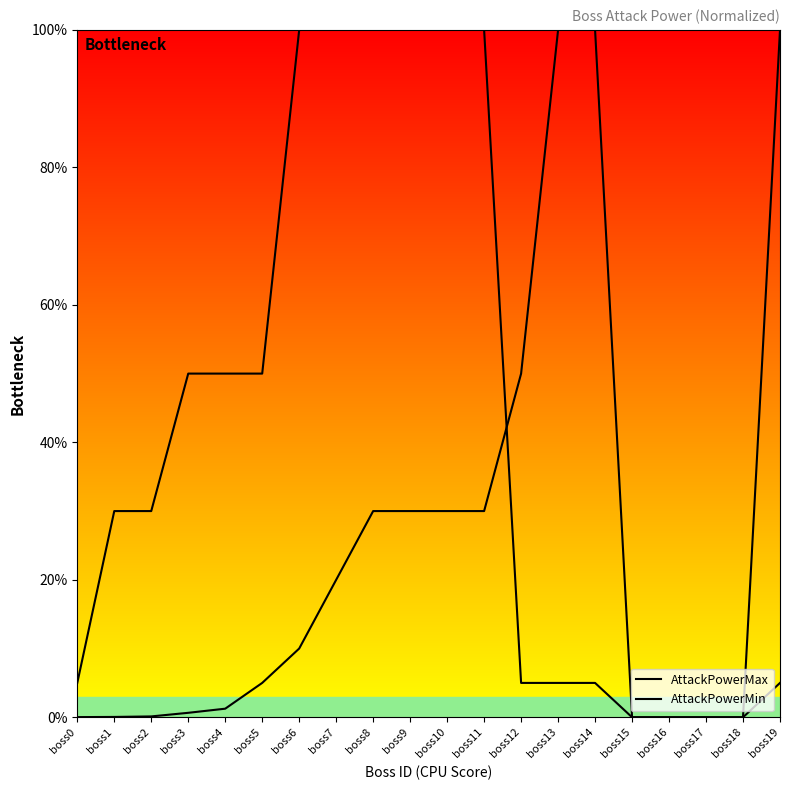

Reading left to right, list all the values displayed in this chart.

AttackPowerMax: boss0=0.0	boss1=0.0	boss2=0.1	boss3=0.6	boss4=1.2	boss5=5.0	boss6=10.0	boss7=20.0	boss8=30.0	boss9=30.0	boss10=30.0	boss11=30.0	boss12=50.0	boss13=100.0	boss14=100.0	boss15=0.0	boss16=0.0	boss17=0.0	boss18=0.0	boss19=100.0
AttackPowerMin: boss0=5.0	boss1=30.0	boss2=30.0	boss3=50.0	boss4=50.0	boss5=50.0	boss6=100.0	boss7=100.0	boss8=100.0	boss9=100.0	boss10=100.0	boss11=100.0	boss12=5.0	boss13=5.0	boss14=5.0	boss15=0.0	boss16=0.0	boss17=0.0	boss18=0.0	boss19=5.0